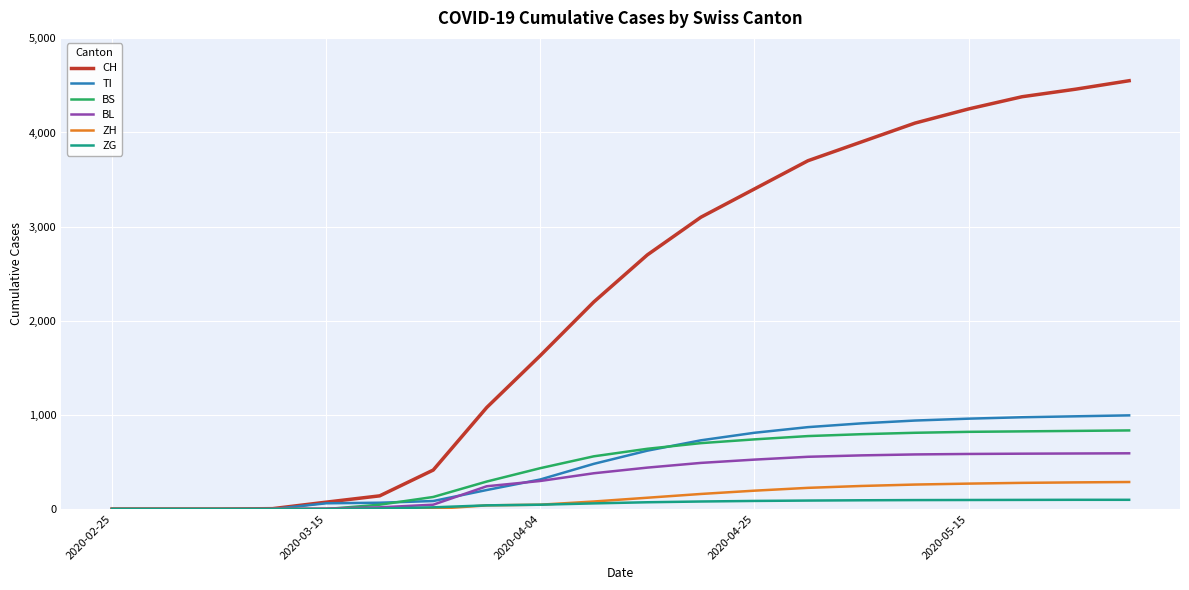

What is the maximum value shown in the chart?

4550